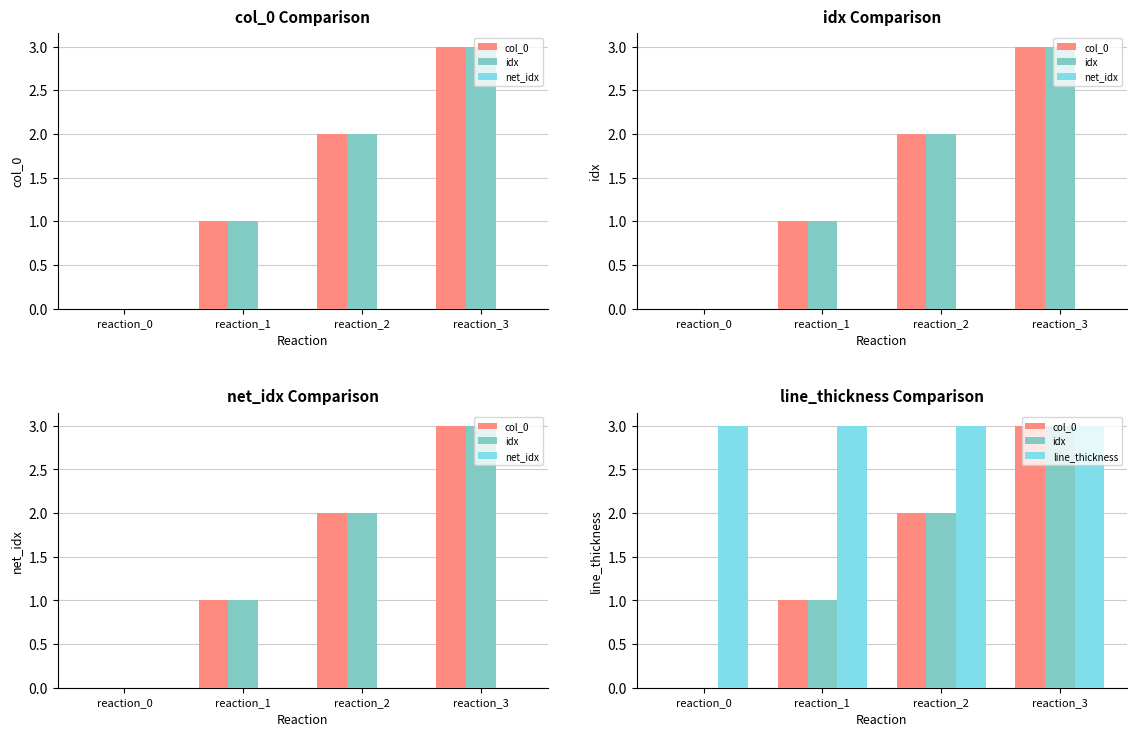

At reaction_3, list the series in order from smallest to largest.

net_idx, col_0, idx, line_thickness